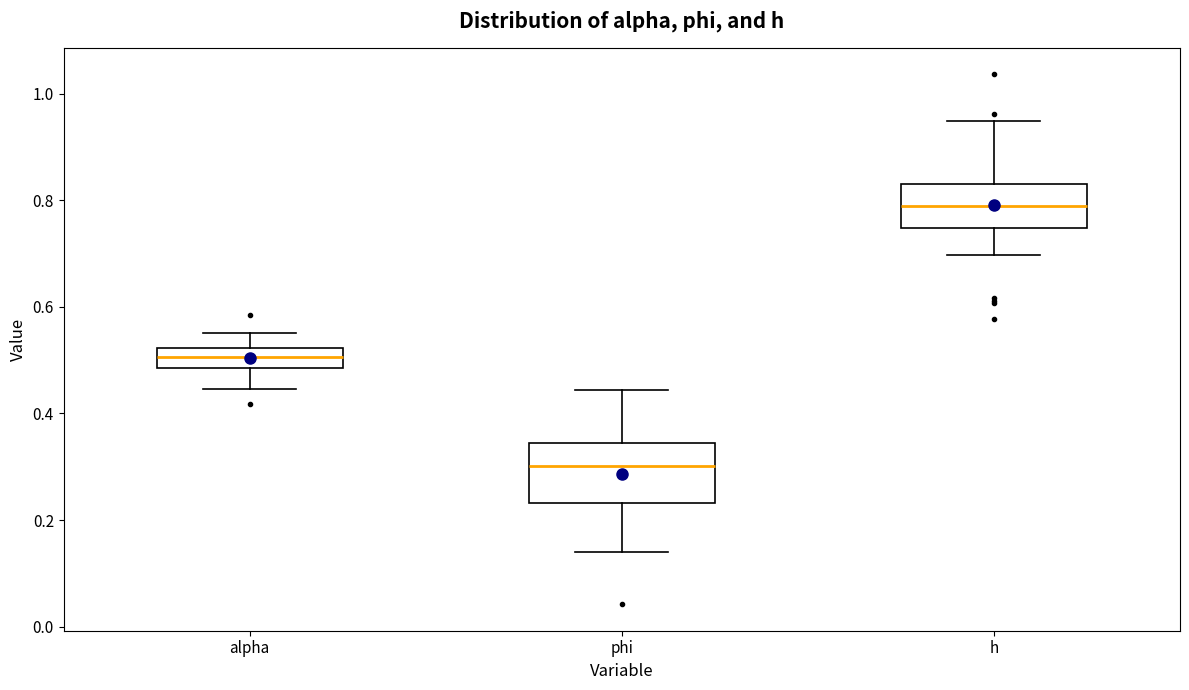

Where is the upper edge of the box for phi on the y-axis? The values are not printed on the chart, so give them approximately, as read against the axis.

0.34